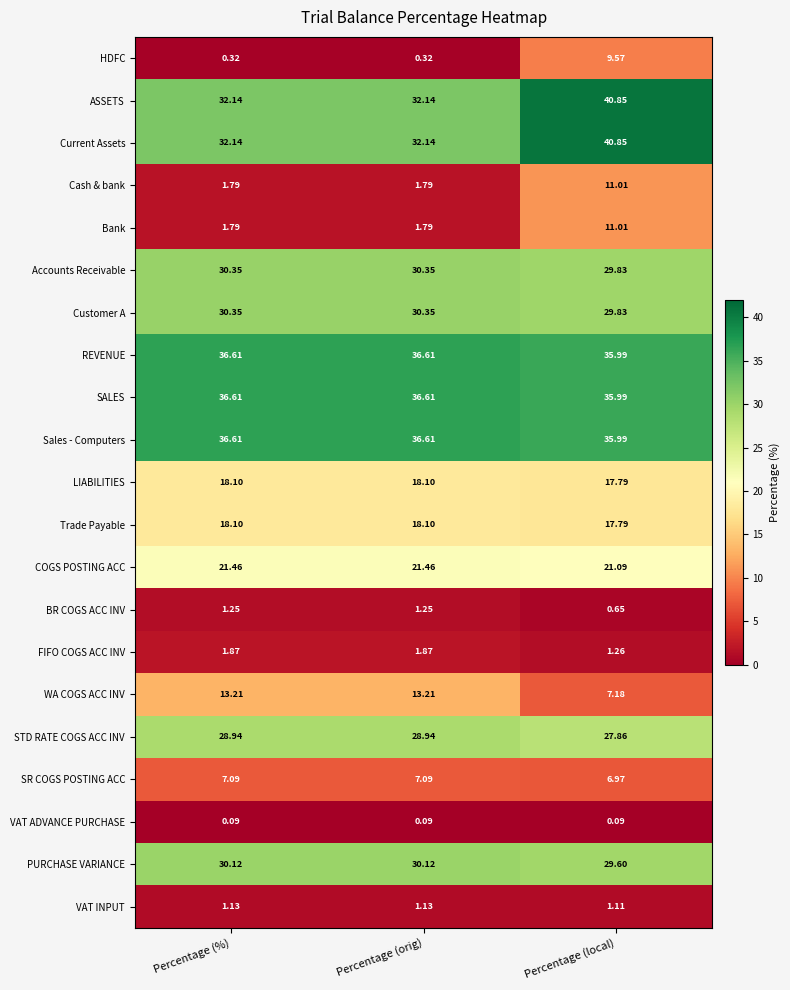

Count the number of categories in the chart.

3